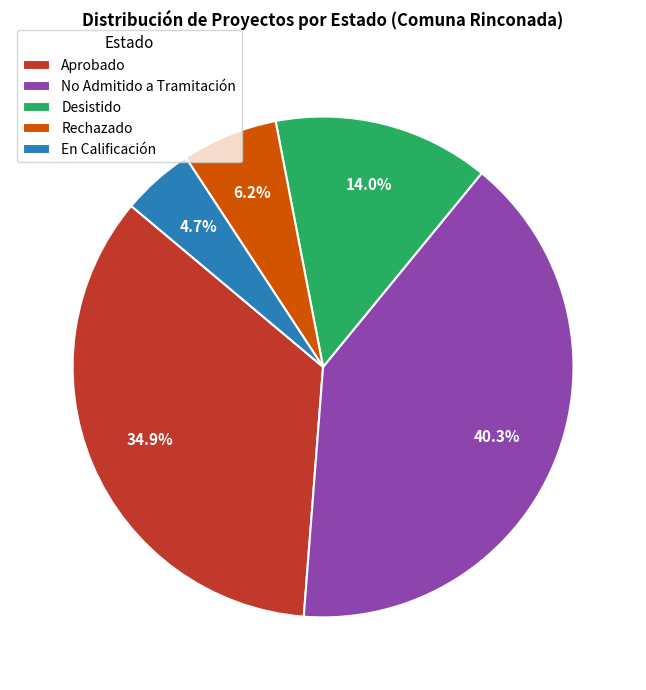

Does En Calificación represent more than half of the total?

No